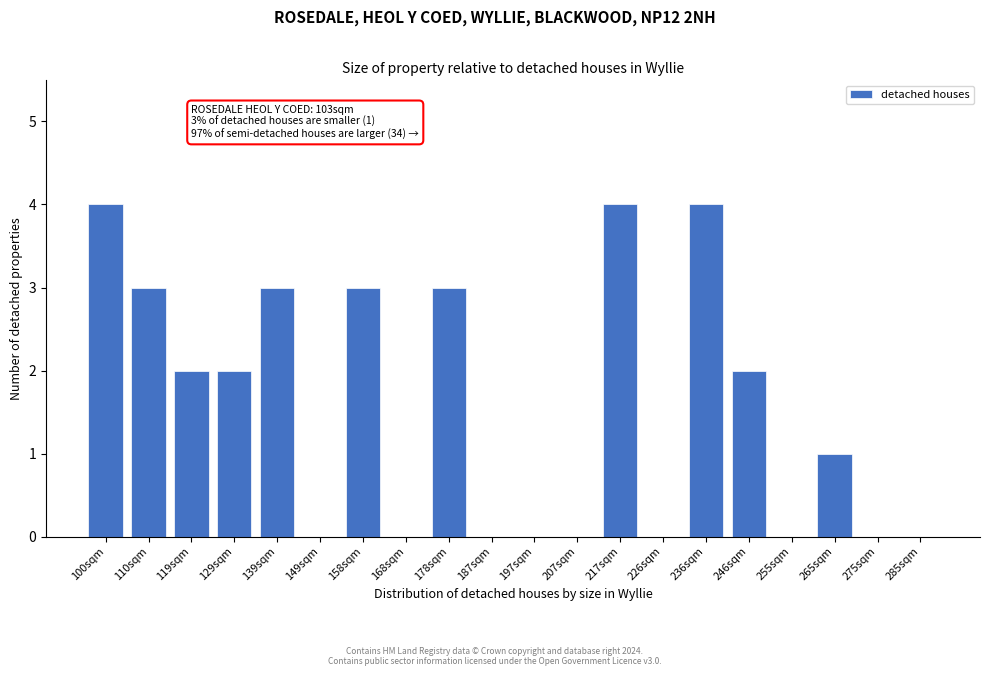

Reading left to right, what are all the values shown in this chart?

100sqm=4	110sqm=3	119sqm=2	129sqm=2	139sqm=3	149sqm=0	158sqm=3	168sqm=0	178sqm=3	187sqm=0	197sqm=0	207sqm=0	217sqm=4	226sqm=0	236sqm=4	246sqm=2	255sqm=0	265sqm=1	275sqm=0	285sqm=0